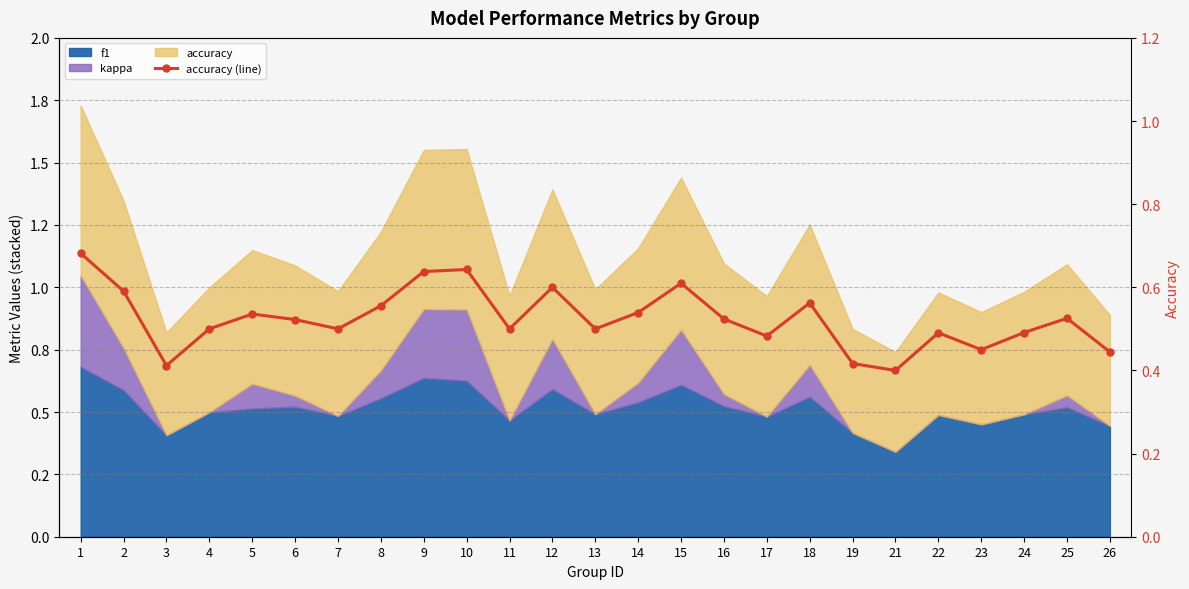

Is it true that the value at 23 is 0.5?

True